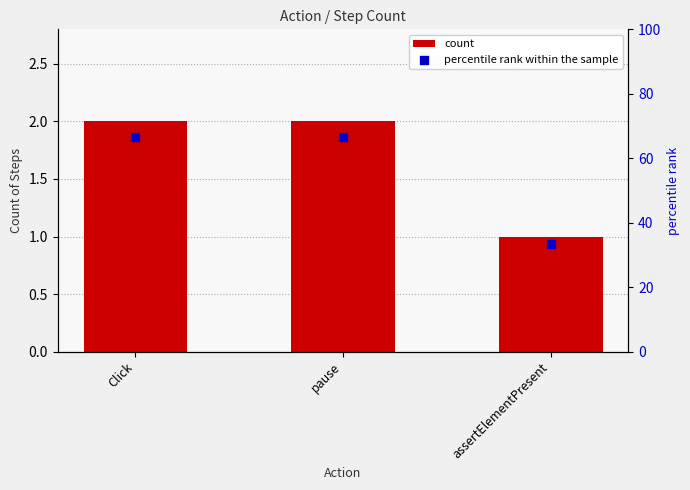

What is the total value across all series at assertElementPresent?

34.3